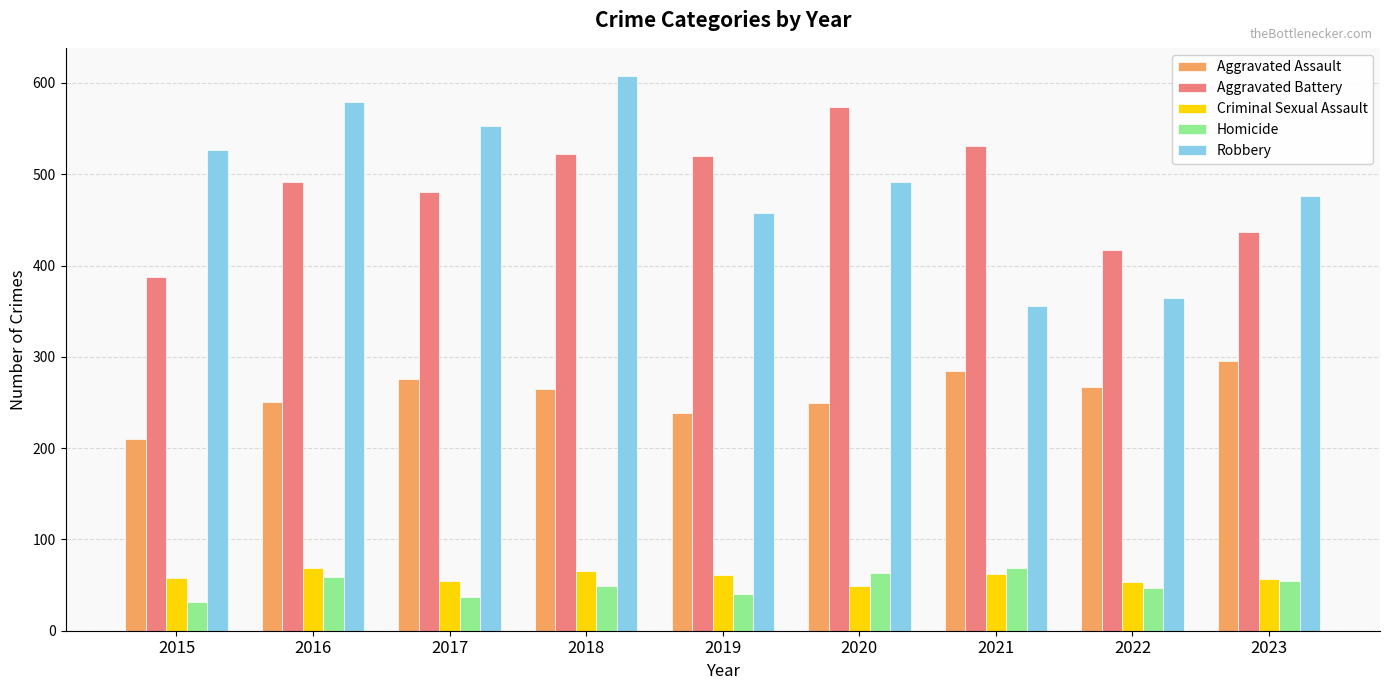

How many data points in Robbery are less than 491?

4